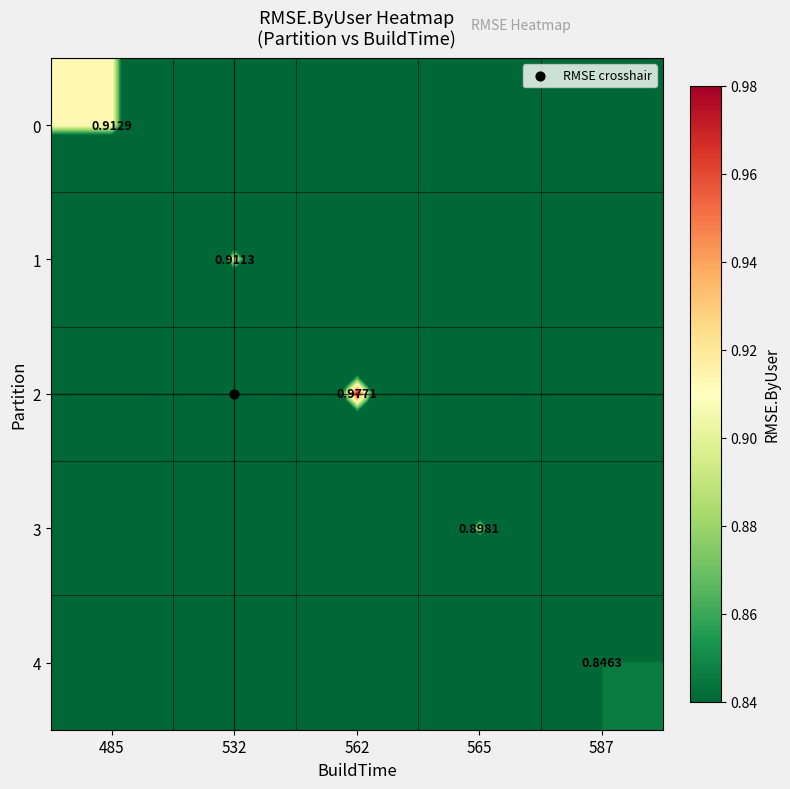

Is it true that 3 equals 0.4 at 565?

False